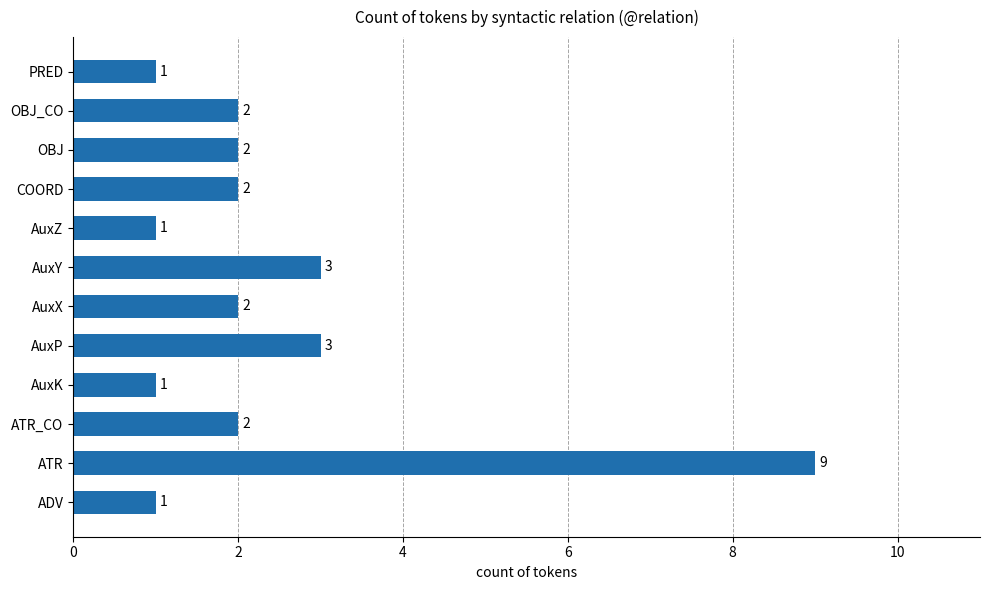

How many series are shown in this chart?

1